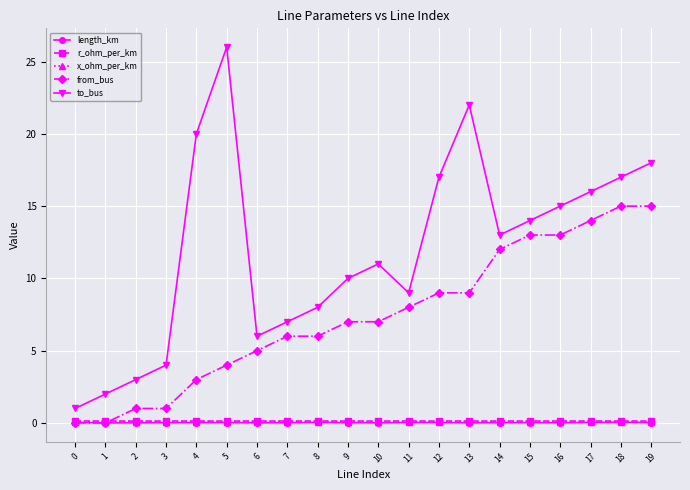

True or false: length_km and to_bus intersect in this chart.

False